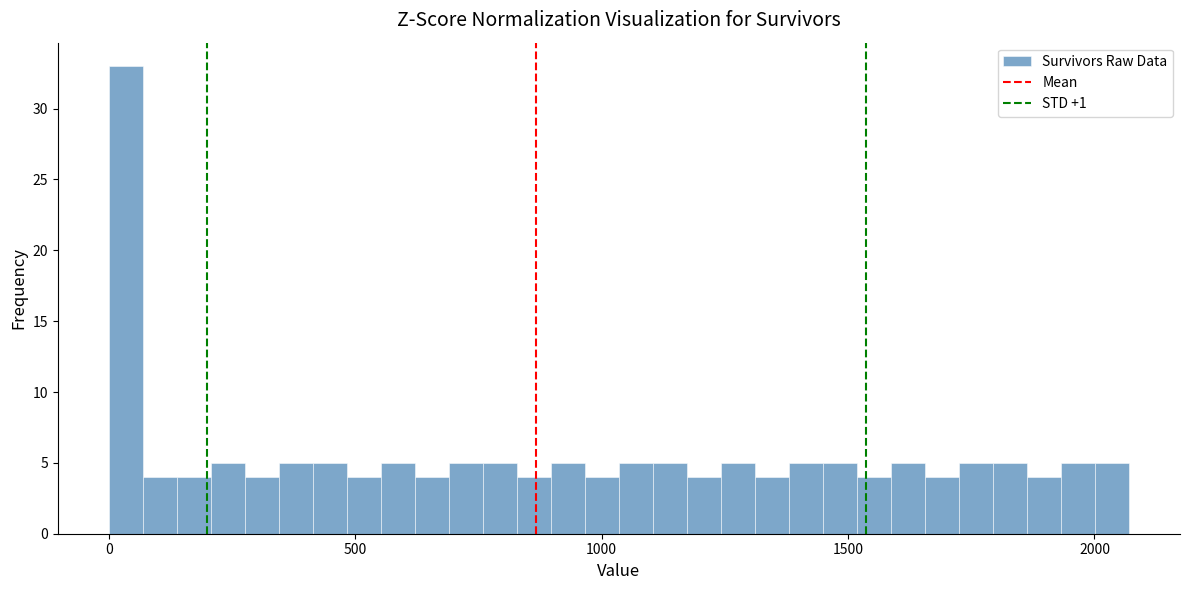

Around what value on the x-axis is the tallest bar? Give the approximate position of its centre, as read against the axis.

50